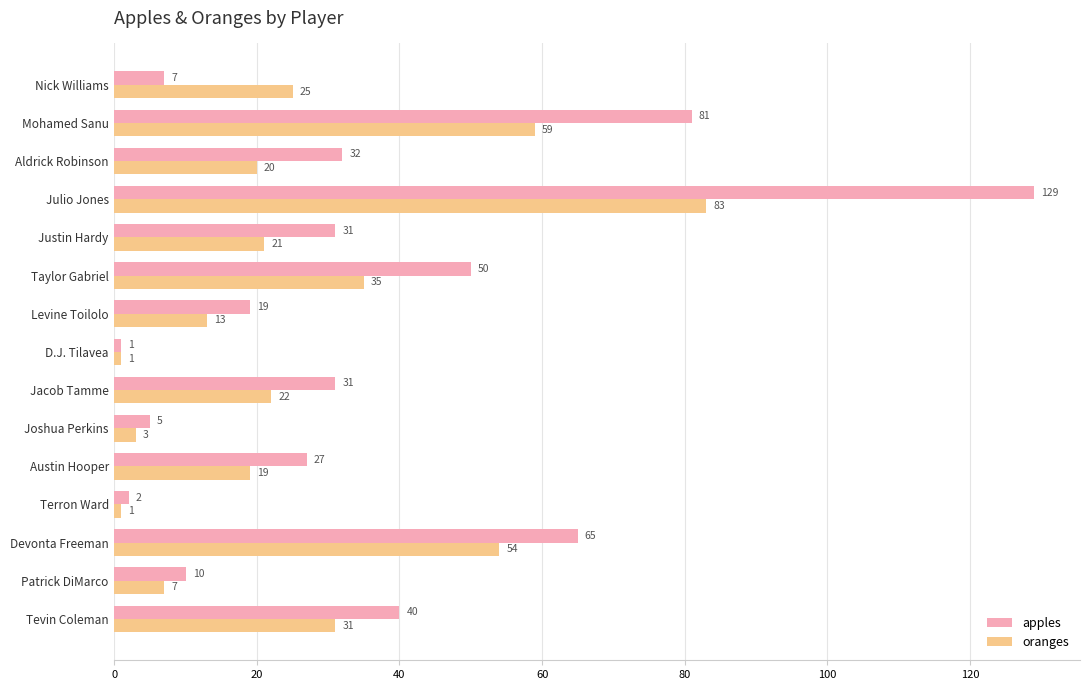

Where is apples nearest to the value 65?

Devonta Freeman